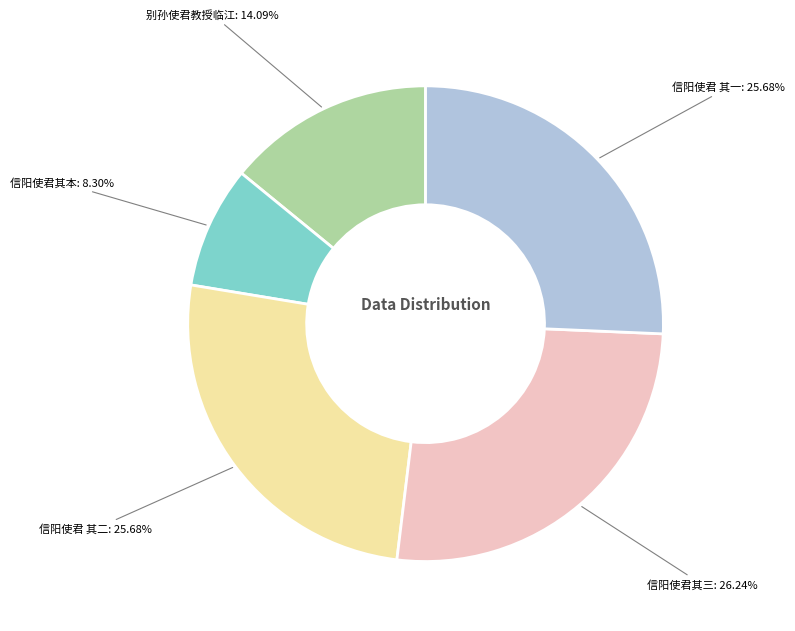

Is the sum of 信阳使君其三 and 信阳使君其本 greater than half?

No